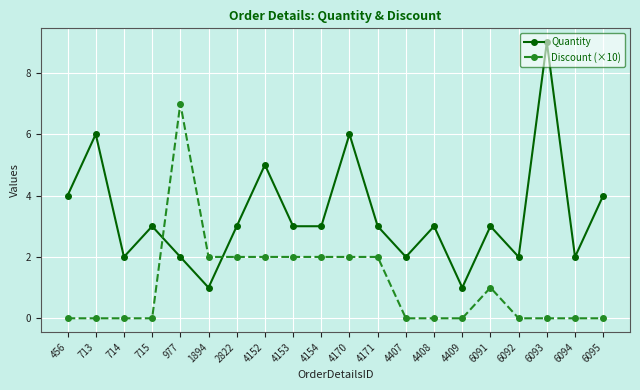

Where do Discount (×10) and Quantity first cross each other?

715 and 977